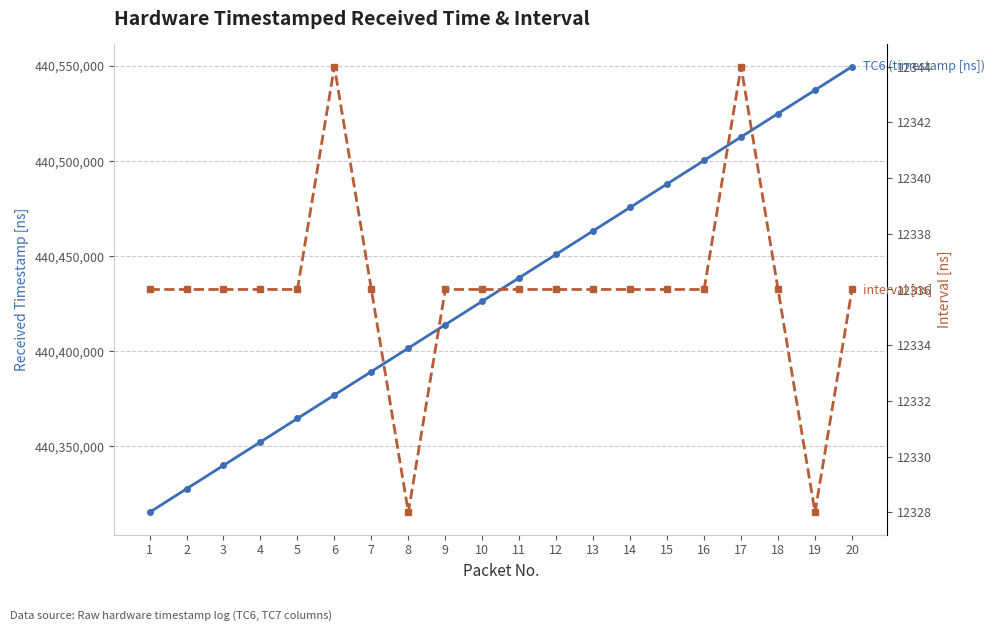

Reading right to left, what are all the values shown in this chart?

TC6 (timestamp [ns]): 440549685	440537349	440525021	440512685	440500341	440488005	440475669	440463333	440450997	440438661	440426325	440413989	440401653	440389325	440376989	440364645	440352309	440339973	440327637	440315301
interval [ns]: 12336	12328	12336	12344	12336	12336	12336	12336	12336	12336	12336	12336	12328	12336	12344	12336	12336	12336	12336	12336